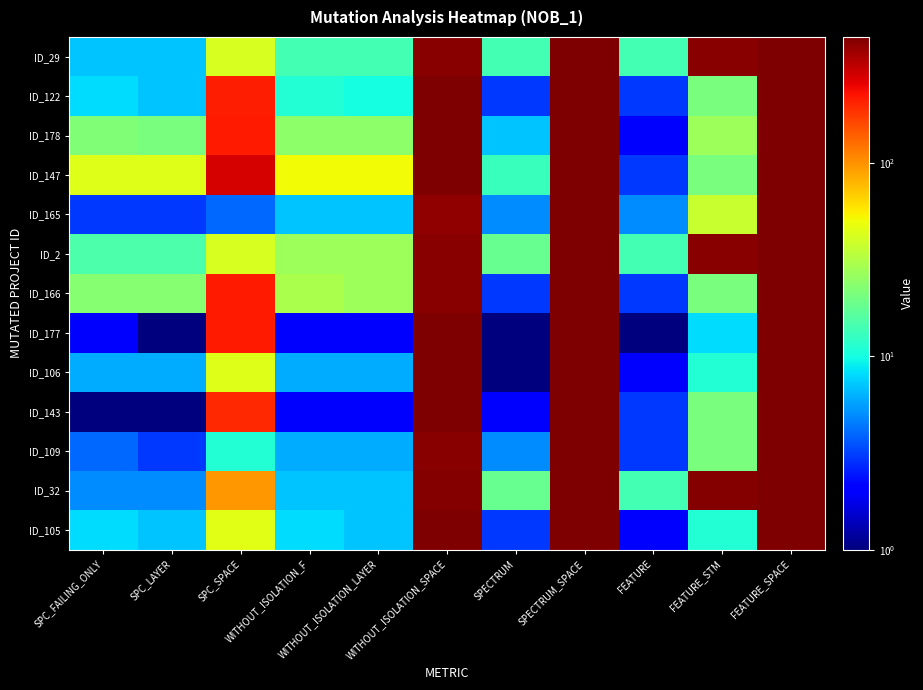

Reading right to left, list all the values displayed in this chart.

ID_29: FEATURE_SPACE=448	FEATURE_STM=424	FEATURE=14	SPECTRUM_SPACE=448	SPECTRUM=14	WITHOUT_ISOLATION_SPACE=418	WITHOUT_ISOLATION_LAYER=14	WITHOUT_ISOLATION_F=14	SPC_SPACE=42	SPC_LAYER=7	SPC_FAILING_ONLY=7
ID_122: FEATURE_SPACE=448	FEATURE_STM=21	FEATURE=3	SPECTRUM_SPACE=448	SPECTRUM=3	WITHOUT_ISOLATION_SPACE=442	WITHOUT_ISOLATION_LAYER=10	WITHOUT_ISOLATION_F=11	SPC_SPACE=209	SPC_LAYER=7	SPC_FAILING_ONLY=8
ID_178: FEATURE_SPACE=448	FEATURE_STM=27	FEATURE=2	SPECTRUM_SPACE=448	SPECTRUM=7	WITHOUT_ISOLATION_SPACE=448	WITHOUT_ISOLATION_LAYER=24	WITHOUT_ISOLATION_F=24	SPC_SPACE=215	SPC_LAYER=21	SPC_FAILING_ONLY=22
ID_147: FEATURE_SPACE=448	FEATURE_STM=21	FEATURE=3	SPECTRUM_SPACE=448	SPECTRUM=13	WITHOUT_ISOLATION_SPACE=442	WITHOUT_ISOLATION_LAYER=51	WITHOUT_ISOLATION_F=51	SPC_SPACE=283	SPC_LAYER=44	SPC_FAILING_ONLY=44
ID_165: FEATURE_SPACE=448	FEATURE_STM=37	FEATURE=5	SPECTRUM_SPACE=448	SPECTRUM=5	WITHOUT_ISOLATION_SPACE=405	WITHOUT_ISOLATION_LAYER=7	WITHOUT_ISOLATION_F=7	SPC_SPACE=4	SPC_LAYER=3	SPC_FAILING_ONLY=3
ID_2: FEATURE_SPACE=448	FEATURE_STM=424	FEATURE=14	SPECTRUM_SPACE=448	SPECTRUM=18	WITHOUT_ISOLATION_SPACE=418	WITHOUT_ISOLATION_LAYER=27	WITHOUT_ISOLATION_F=27	SPC_SPACE=42	SPC_LAYER=15	SPC_FAILING_ONLY=15
ID_166: FEATURE_SPACE=448	FEATURE_STM=21	FEATURE=3	SPECTRUM_SPACE=448	SPECTRUM=3	WITHOUT_ISOLATION_SPACE=423	WITHOUT_ISOLATION_LAYER=27	WITHOUT_ISOLATION_F=30	SPC_SPACE=217	SPC_LAYER=23	SPC_FAILING_ONLY=23
ID_177: FEATURE_SPACE=448	FEATURE_STM=8	FEATURE=1	SPECTRUM_SPACE=448	SPECTRUM=1	WITHOUT_ISOLATION_SPACE=448	WITHOUT_ISOLATION_LAYER=2	WITHOUT_ISOLATION_F=2	SPC_SPACE=216	SPC_LAYER=1	SPC_FAILING_ONLY=2
ID_106: FEATURE_SPACE=448	FEATURE_STM=11	FEATURE=2	SPECTRUM_SPACE=448	SPECTRUM=1	WITHOUT_ISOLATION_SPACE=442	WITHOUT_ISOLATION_LAYER=6	WITHOUT_ISOLATION_F=6	SPC_SPACE=44	SPC_LAYER=6	SPC_FAILING_ONLY=6
ID_143: FEATURE_SPACE=448	FEATURE_STM=21	FEATURE=3	SPECTRUM_SPACE=448	SPECTRUM=2	WITHOUT_ISOLATION_SPACE=442	WITHOUT_ISOLATION_LAYER=2	WITHOUT_ISOLATION_F=2	SPC_SPACE=198	SPC_LAYER=1	SPC_FAILING_ONLY=1
ID_109: FEATURE_SPACE=448	FEATURE_STM=21	FEATURE=3	SPECTRUM_SPACE=448	SPECTRUM=5	WITHOUT_ISOLATION_SPACE=423	WITHOUT_ISOLATION_LAYER=6	WITHOUT_ISOLATION_F=6	SPC_SPACE=11	SPC_LAYER=3	SPC_FAILING_ONLY=4
ID_32: FEATURE_SPACE=448	FEATURE_STM=432	FEATURE=14	SPECTRUM_SPACE=448	SPECTRUM=18	WITHOUT_ISOLATION_SPACE=434	WITHOUT_ISOLATION_LAYER=7	WITHOUT_ISOLATION_F=7	SPC_SPACE=96	SPC_LAYER=5	SPC_FAILING_ONLY=5
ID_105: FEATURE_SPACE=448	FEATURE_STM=11	FEATURE=2	SPECTRUM_SPACE=448	SPECTRUM=3	WITHOUT_ISOLATION_SPACE=442	WITHOUT_ISOLATION_LAYER=7	WITHOUT_ISOLATION_F=8	SPC_SPACE=45	SPC_LAYER=7	SPC_FAILING_ONLY=8